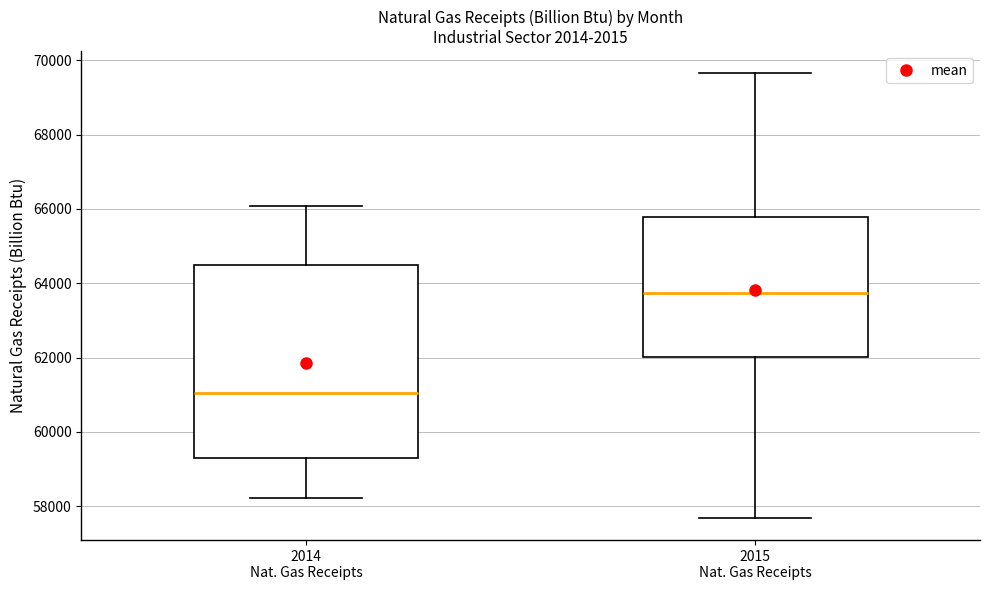

Reading left to right, transcribe this box plot: for each box, give where its median line is, the range the box spans, and where its two whiskers end, as read against the y-axis. The values are not printed on the chart, so give them approximately, as read against the axis.

2014 Nat. Gas Receipts: median 61000, box 59200 to 64600, whiskers 58200 to 66000
2015 Nat. Gas Receipts: median 63800, box 62000 to 65800, whiskers 57600 to 69600